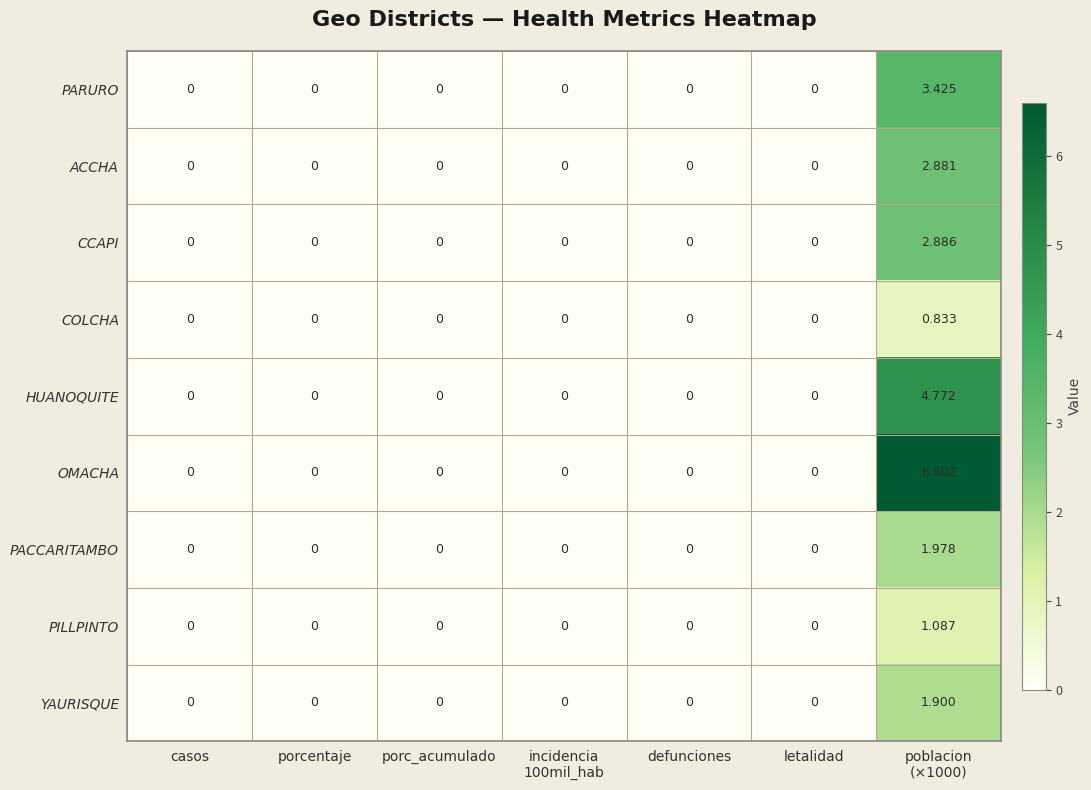

Rank the series by their maximum value, from lowest to highest.

COLCHA, PILLPINTO, YAURISQUE, PACCARITAMBO, ACCHA, CCAPI, PARURO, HUANOQUITE, OMACHA